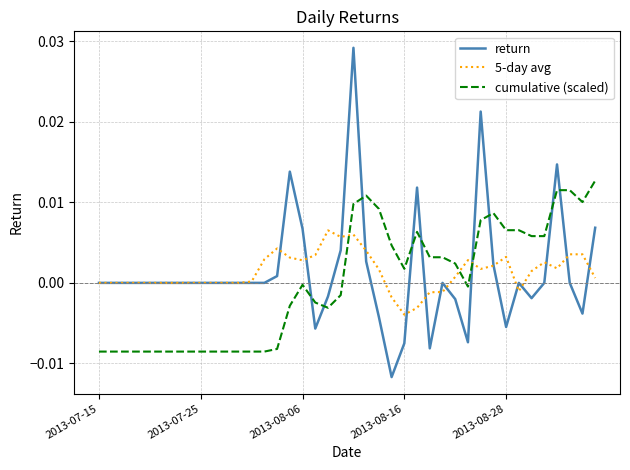

Which series has the largest range (max minus min)?

return